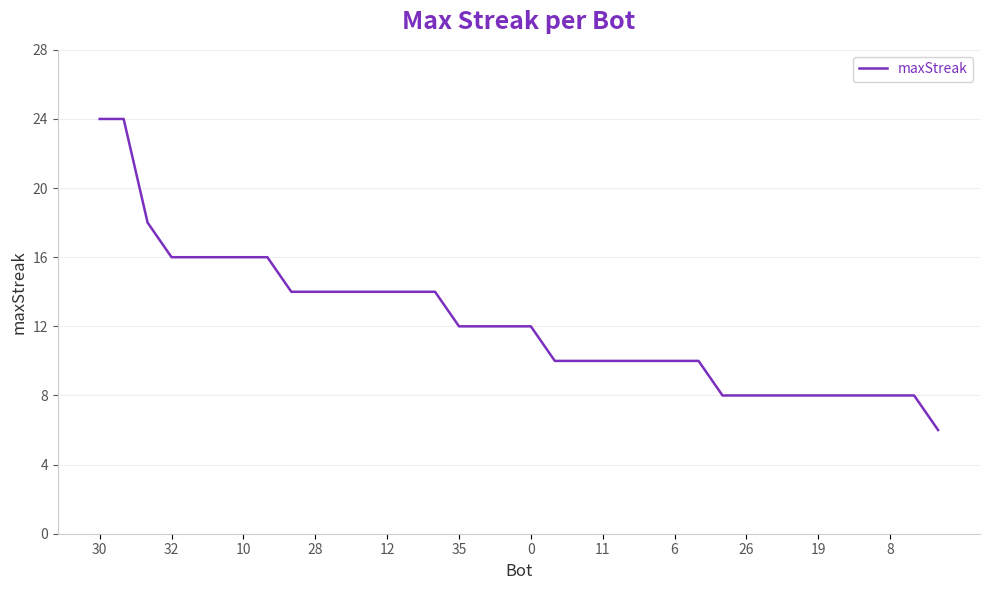

What is the difference between the maximum and minimum values?

18